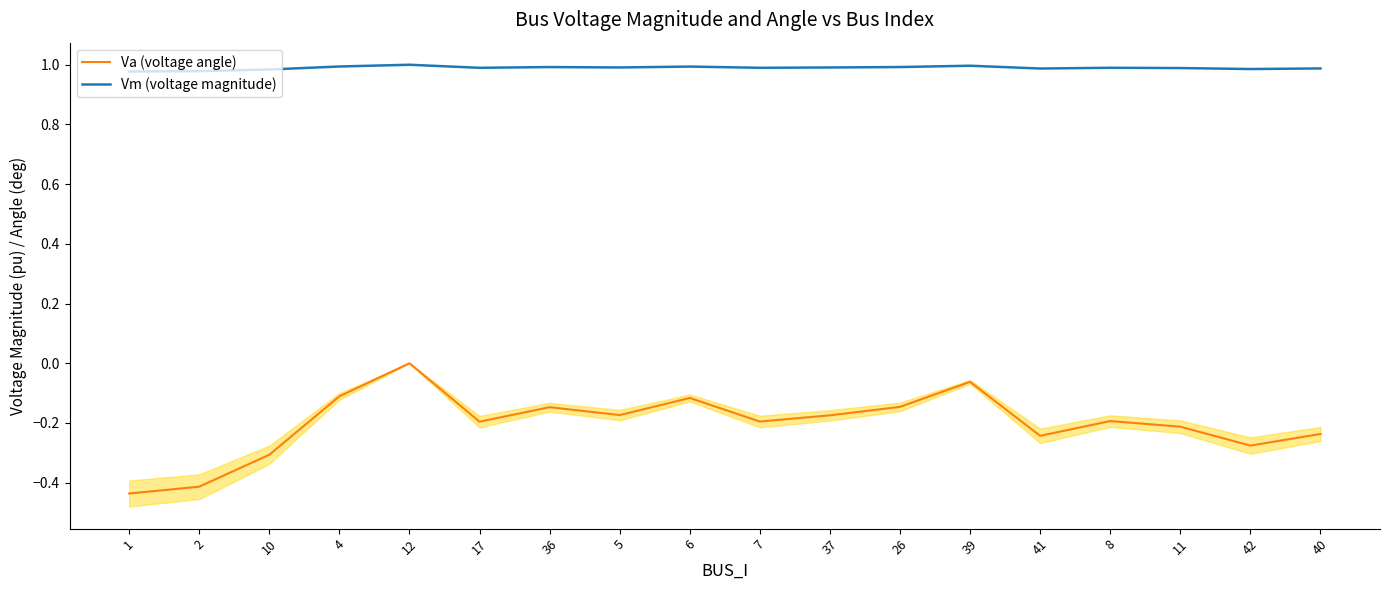

What is the spread (max minus min) of values at 36?

1.1